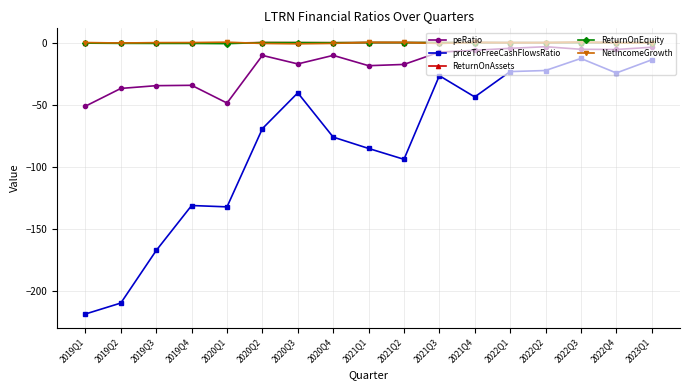

What are all the series names shown in the legend?

peRatio, priceToFreeCashFlowsRatio, ReturnOnAssets, ReturnOnEquity, NetIncomeGrowth